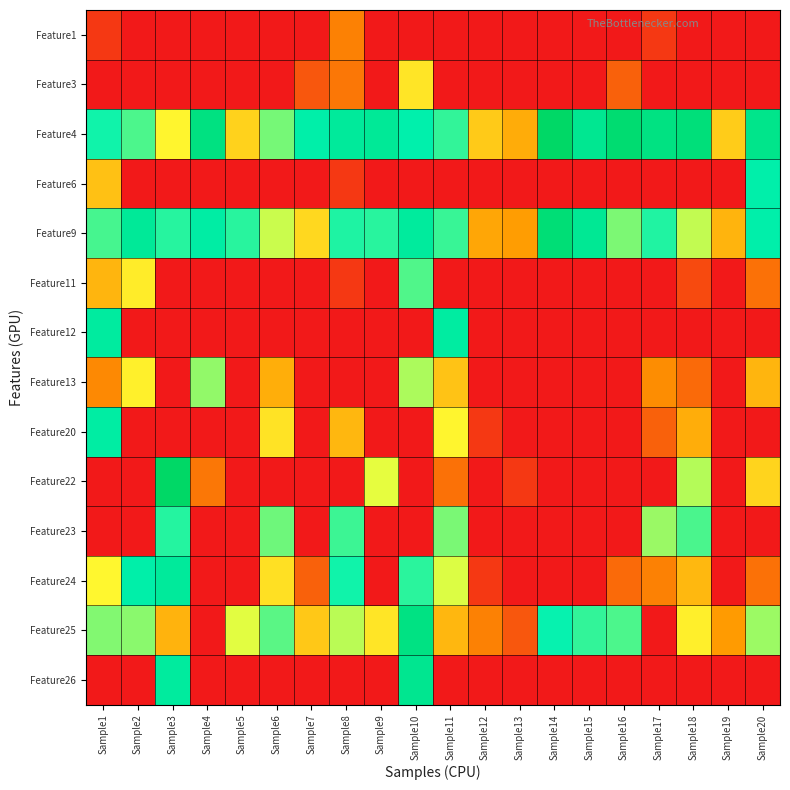

Reading right to left, extract all data points from this chart.

Feature1: Sample20=0.0	Sample19=0.0	Sample18=0.0	Sample17=0.7	Sample16=0.0	Sample15=0.0	Sample14=0.0	Sample13=0.0	Sample12=0.0	Sample11=0.0	Sample10=0.0	Sample9=0.0	Sample8=2.3	Sample7=0.0	Sample6=0.0	Sample5=0.0	Sample4=0.0	Sample3=0.0	Sample2=0.0	Sample1=0.7
Feature3: Sample20=0.0	Sample19=0.0	Sample18=0.0	Sample17=0.0	Sample16=1.6	Sample15=0.0	Sample14=0.0	Sample13=0.0	Sample12=0.0	Sample11=0.0	Sample10=4.9	Sample9=0.0	Sample8=2.1	Sample7=1.4	Sample6=0.0	Sample5=0.0	Sample4=0.0	Sample3=0.0	Sample2=0.0	Sample1=0.0
Feature4: Sample20=9.9	Sample19=4.2	Sample18=10.5	Sample17=10.2	Sample16=10.9	Sample15=9.7	Sample14=11.3	Sample13=3.4	Sample12=4.2	Sample11=7.9	Sample10=8.7	Sample9=9.4	Sample8=9.3	Sample7=8.8	Sample6=7.2	Sample5=4.4	Sample4=10.3	Sample3=5.4	Sample2=7.6	Sample1=8.3
Feature6: Sample20=8.7	Sample19=0.0	Sample18=0.0	Sample17=0.0	Sample16=0.0	Sample15=0.0	Sample14=0.0	Sample13=0.0	Sample12=0.0	Sample11=0.0	Sample10=0.0	Sample9=0.0	Sample8=0.7	Sample7=0.0	Sample6=0.0	Sample5=0.0	Sample4=0.0	Sample3=0.0	Sample2=0.0	Sample1=3.9
Feature9: Sample20=8.8	Sample19=3.6	Sample18=6.3	Sample17=8.1	Sample16=7.1	Sample15=9.6	Sample14=10.7	Sample13=2.9	Sample12=3.2	Sample11=7.8	Sample10=9.2	Sample9=8.0	Sample8=8.1	Sample7=4.6	Sample6=6.2	Sample5=8.0	Sample4=9.0	Sample3=8.0	Sample2=9.4	Sample1=7.7
Feature11: Sample20=1.9	Sample19=0.0	Sample18=1.1	Sample17=0.0	Sample16=0.0	Sample15=0.0	Sample14=0.0	Sample13=0.0	Sample12=0.0	Sample11=0.0	Sample10=7.6	Sample9=0.0	Sample8=0.7	Sample7=0.0	Sample6=0.0	Sample5=0.0	Sample4=0.0	Sample3=0.0	Sample2=5.1	Sample1=3.6
Feature12: Sample20=0.0	Sample19=0.0	Sample18=0.0	Sample17=0.0	Sample16=0.0	Sample15=0.0	Sample14=0.0	Sample13=0.0	Sample12=0.0	Sample11=9.1	Sample10=0.0	Sample9=0.0	Sample8=0.0	Sample7=0.0	Sample6=0.0	Sample5=0.0	Sample4=0.0	Sample3=0.0	Sample2=0.0	Sample1=9.2
Feature13: Sample20=3.6	Sample19=0.0	Sample18=1.8	Sample17=2.6	Sample16=0.0	Sample15=0.0	Sample14=0.0	Sample13=0.0	Sample12=0.0	Sample11=4.0	Sample10=6.6	Sample9=0.0	Sample8=0.0	Sample7=0.0	Sample6=3.4	Sample5=0.0	Sample4=6.8	Sample3=0.0	Sample2=5.2	Sample1=2.5
Feature20: Sample20=0.0	Sample19=0.0	Sample18=3.4	Sample17=1.6	Sample16=0.0	Sample15=0.0	Sample14=0.0	Sample13=0.0	Sample12=0.7	Sample11=5.4	Sample10=0.0	Sample9=0.0	Sample8=3.7	Sample7=0.0	Sample6=4.9	Sample5=0.0	Sample4=0.0	Sample3=0.0	Sample2=0.0	Sample1=9.0
Feature22: Sample20=4.5	Sample19=0.0	Sample18=6.5	Sample17=0.0	Sample16=0.0	Sample15=0.0	Sample14=0.0	Sample13=0.7	Sample12=0.0	Sample11=1.9	Sample10=0.0	Sample9=5.9	Sample8=0.0	Sample7=0.0	Sample6=0.0	Sample5=0.0	Sample4=2.1	Sample3=11.3	Sample2=0.0	Sample1=0.0
Feature23: Sample20=0.0	Sample19=0.0	Sample18=7.6	Sample17=6.8	Sample16=0.0	Sample15=0.0	Sample14=0.0	Sample13=0.0	Sample12=0.0	Sample11=7.1	Sample10=0.0	Sample9=0.0	Sample8=7.8	Sample7=0.0	Sample6=7.2	Sample5=0.0	Sample4=0.0	Sample3=8.1	Sample2=0.0	Sample1=0.0
Feature24: Sample20=1.9	Sample19=0.0	Sample18=3.7	Sample17=2.3	Sample16=1.8	Sample15=0.0	Sample14=0.0	Sample13=0.0	Sample12=0.7	Sample11=6.0	Sample10=8.0	Sample9=0.0	Sample8=8.3	Sample7=1.6	Sample6=4.8	Sample5=0.0	Sample4=0.0	Sample3=9.3	Sample2=8.8	Sample1=5.4
Feature25: Sample20=6.7	Sample19=2.9	Sample18=5.2	Sample17=0.0	Sample16=7.6	Sample15=7.9	Sample14=8.4	Sample13=1.4	Sample12=2.3	Sample11=3.7	Sample10=10.2	Sample9=4.9	Sample8=6.4	Sample7=4.1	Sample6=7.5	Sample5=6.0	Sample4=0.0	Sample3=3.6	Sample2=6.9	Sample1=7.0
Feature26: Sample20=0.0	Sample19=0.0	Sample18=0.0	Sample17=0.0	Sample16=0.0	Sample15=0.0	Sample14=0.0	Sample13=0.0	Sample12=0.0	Sample11=0.0	Sample10=9.7	Sample9=0.0	Sample8=0.0	Sample7=0.0	Sample6=0.0	Sample5=0.0	Sample4=0.0	Sample3=9.2	Sample2=0.0	Sample1=0.0